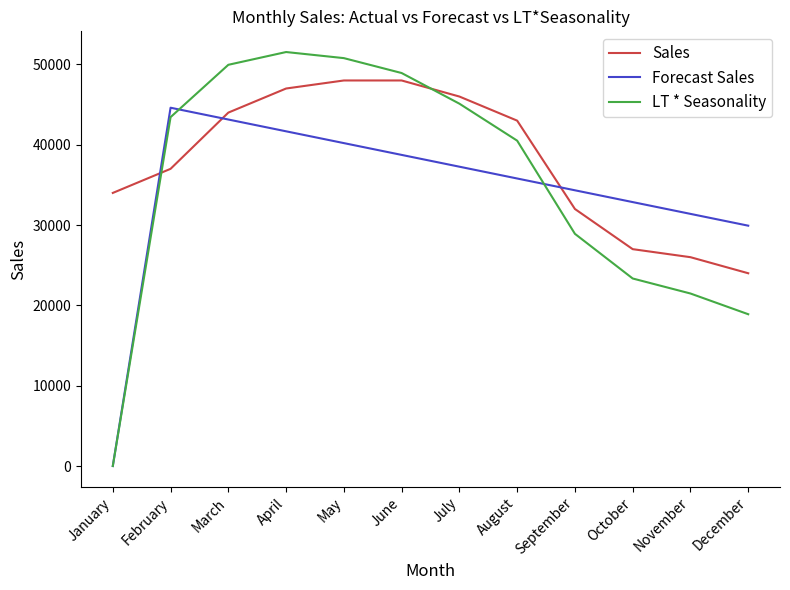

True or false: LT * Seasonality has more than 1 points higher than both neighbors.

False